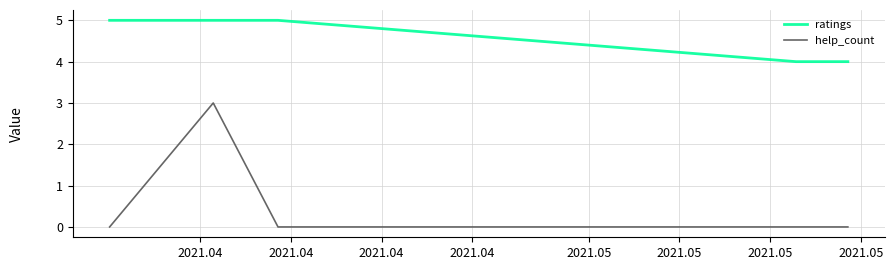

Rank the series by their maximum value, from highest to lowest.

ratings, help_count